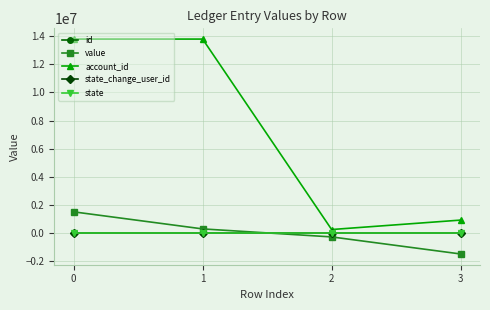

Is this an area chart (filled region under the line)?

No